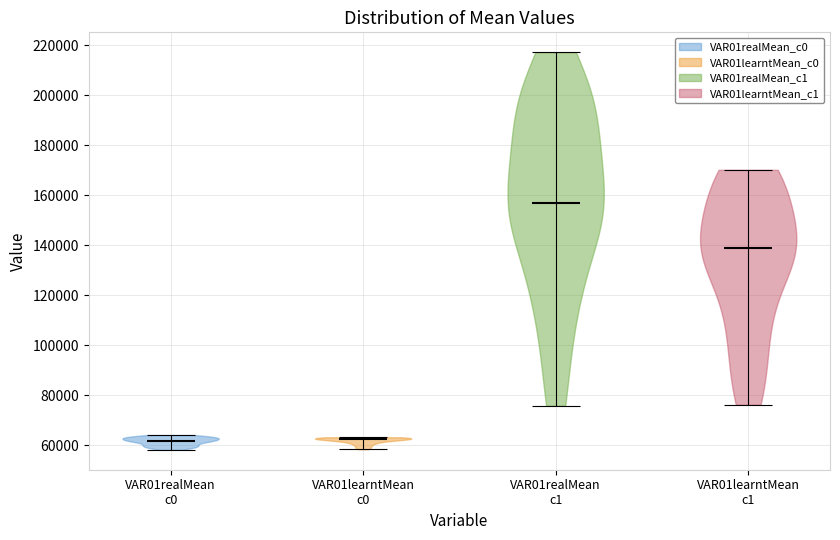

Reading left to right, read every violin against the y-axis: where its median line is, and the lowest and highest points it reaches. The values are not printed on the chart, so give them approximately, as read against the axis.

VAR01realMean c0: median line 62000, lowest point 58000, highest point 64000
VAR01learntMean c0: median line 62000, lowest point 58000, highest point 64000
VAR01realMean c1: median line 156000, lowest point 76000, highest point 218000
VAR01learntMean c1: median line 138000, lowest point 76000, highest point 170000